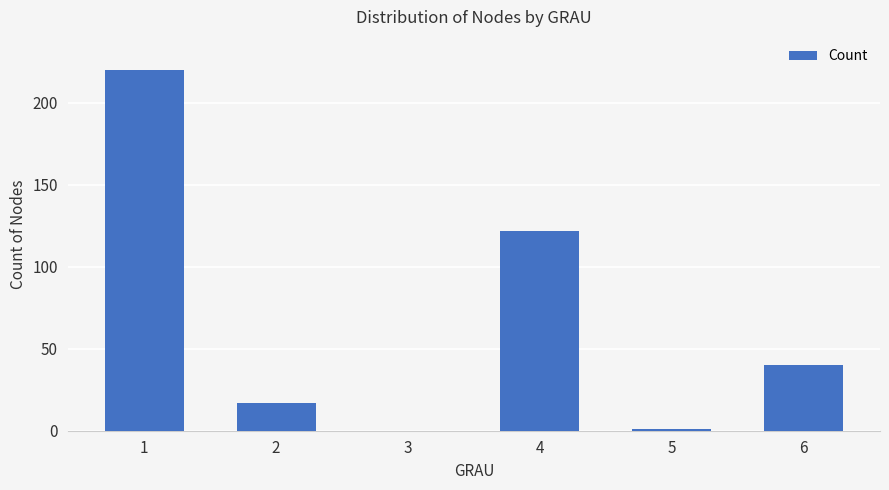

Reading left to right, list all the values displayed in this chart.

220	17	0	122	1	40